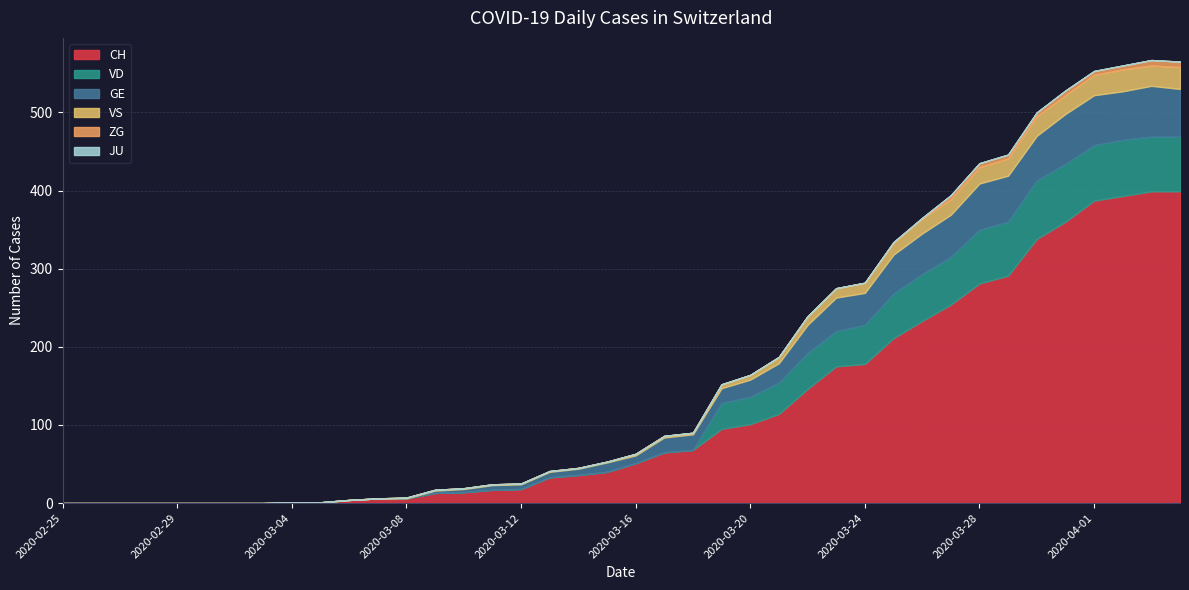

True or false: CH and ZG cross at least once.

False